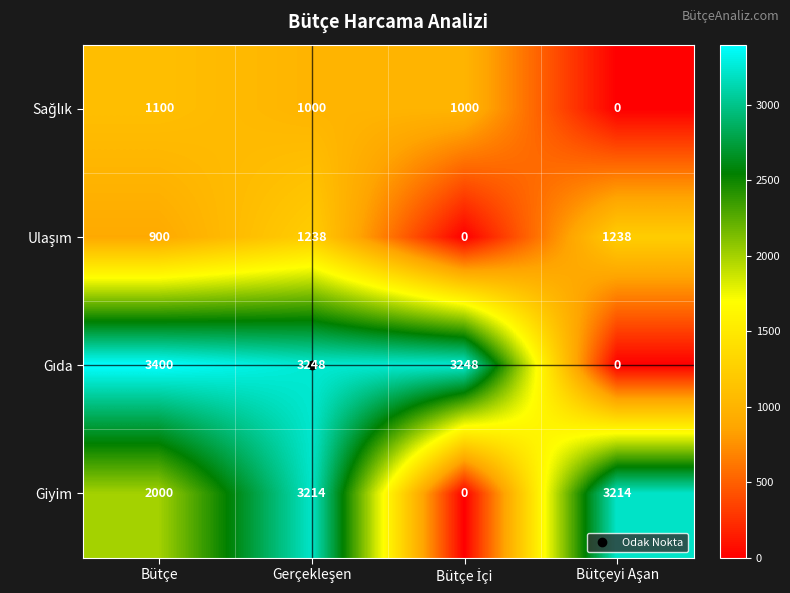

What is the average value of the Giyim series?

2107